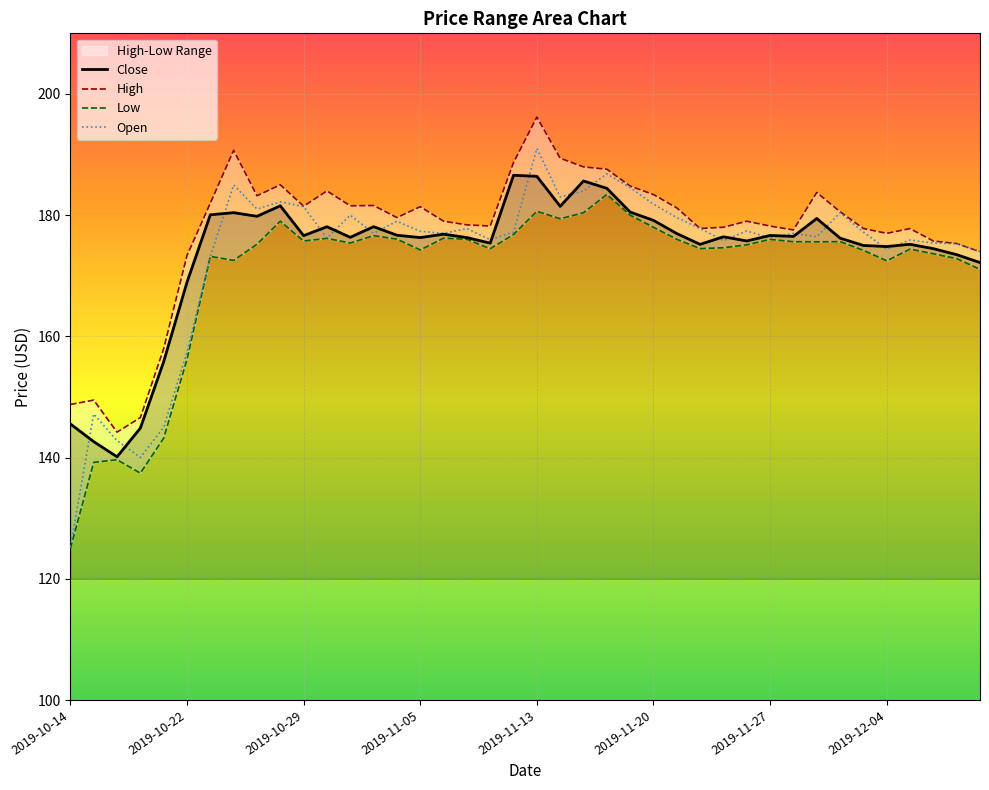

Where is the first local minimum for Open?

2019-10-17